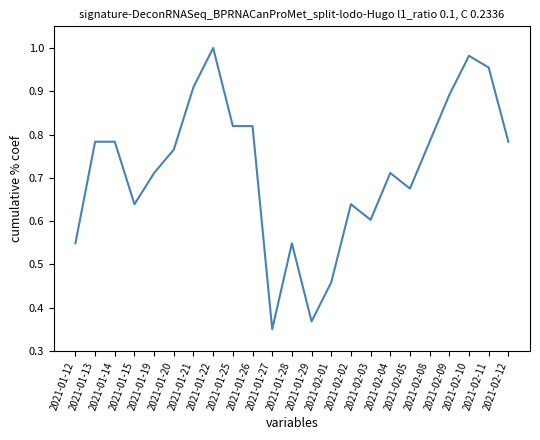

What position from the right is 2021-02-10?

3